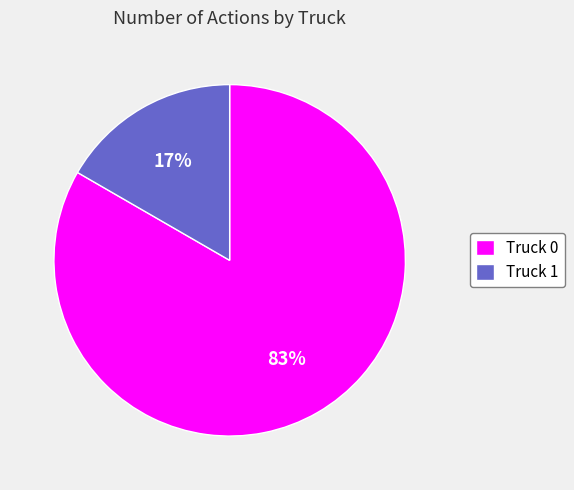

Is the sum of Truck 0 and Truck 1 greater than half?

Yes